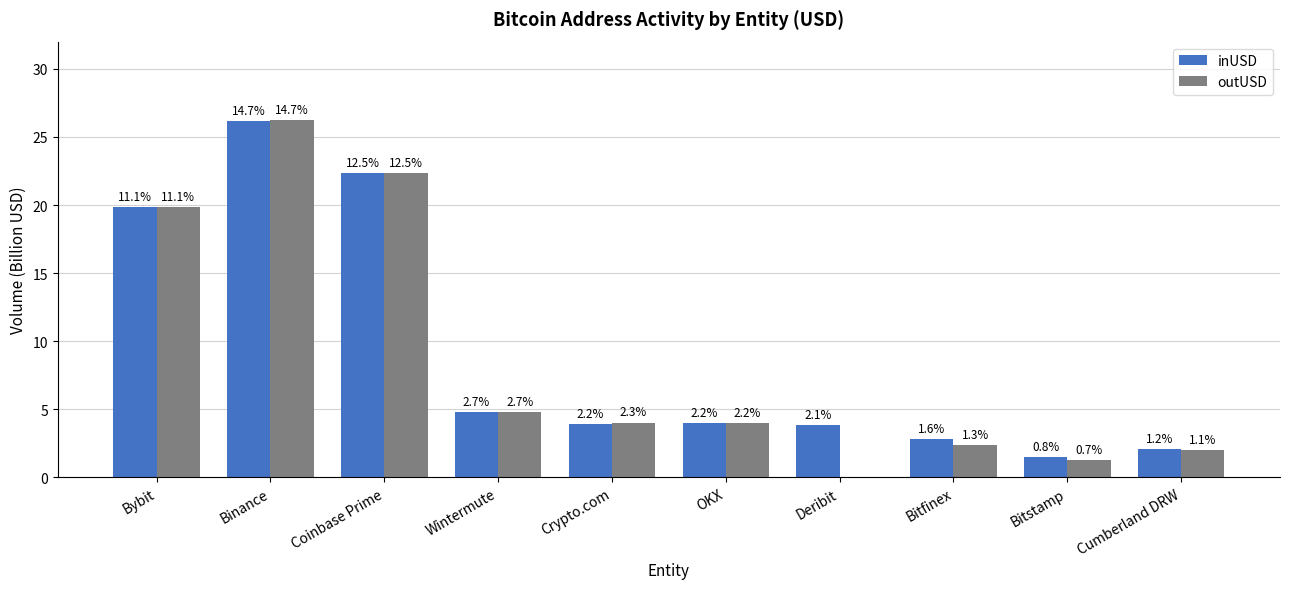

What is the sum of all inUSD values?

91.4